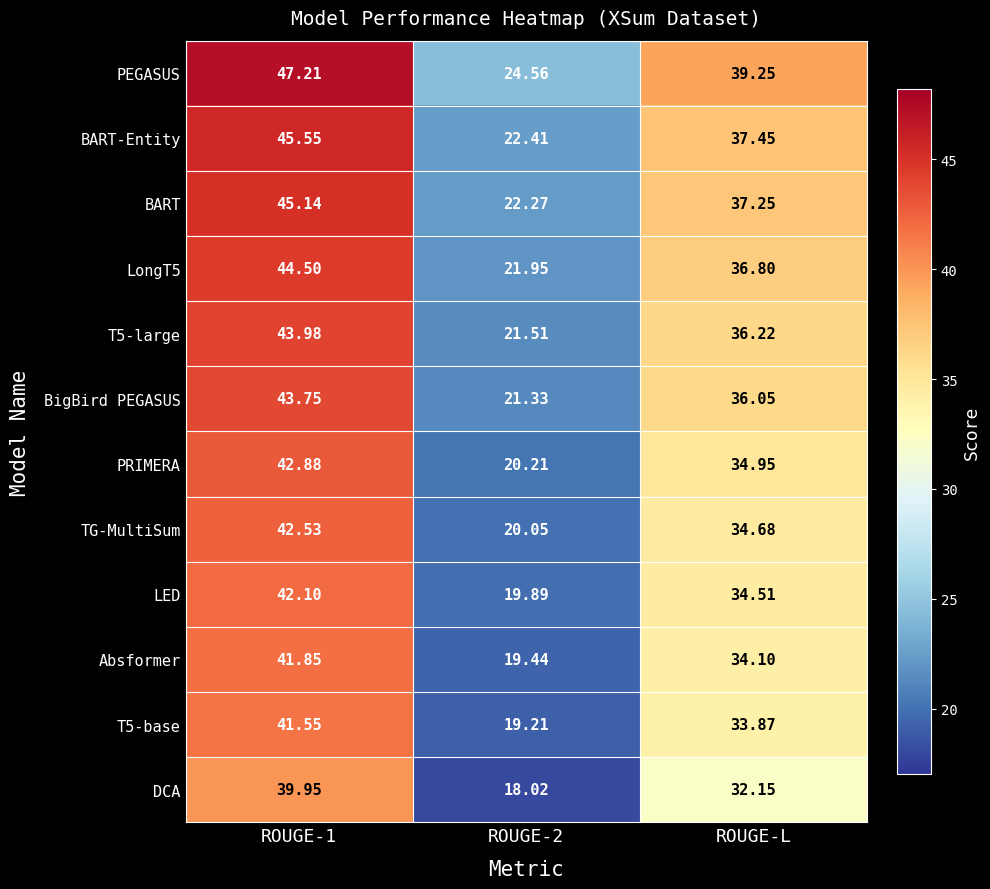

What is the spread (max minus min) of values at ROUGE-2?

6.5